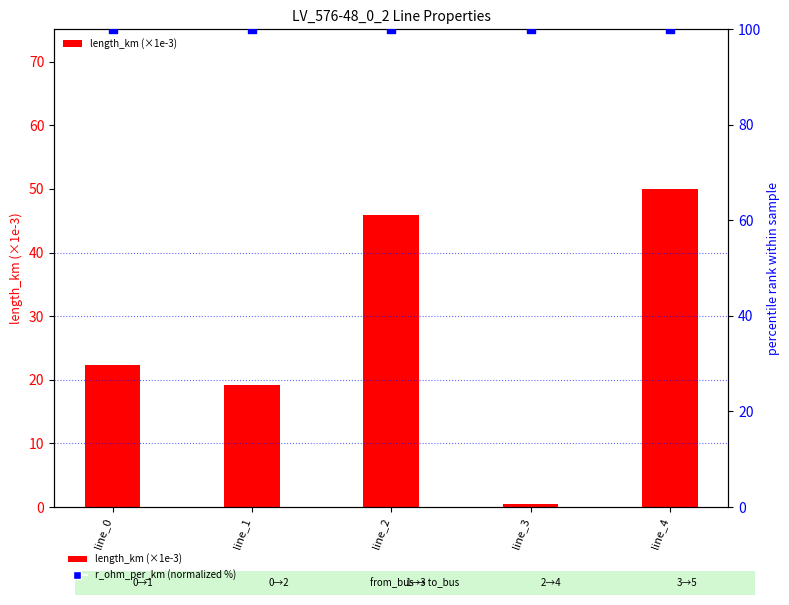

Which series contains the lowest Y value?

length_km (×1e-3)